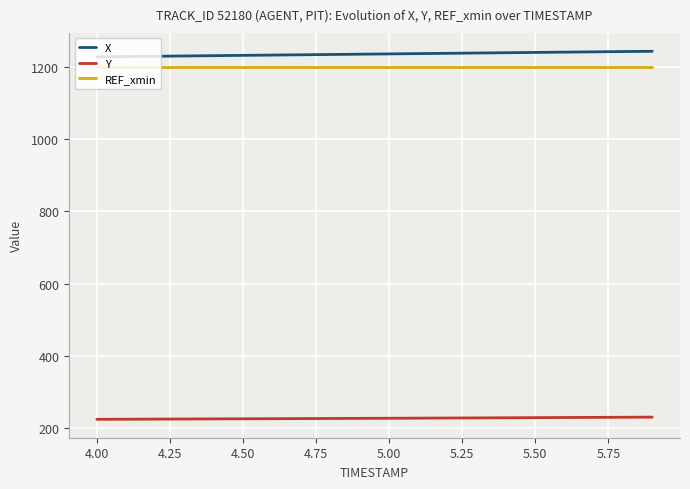

What is the minimum value shown in the chart?

224.7